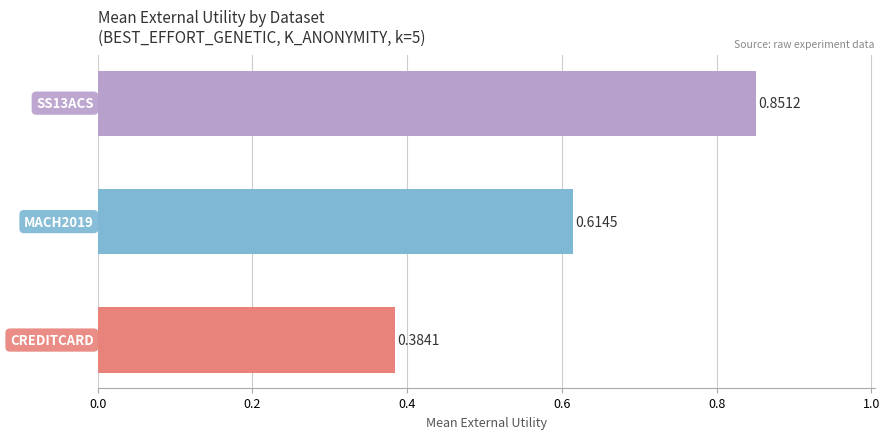

What is the sum of all values?

1.8